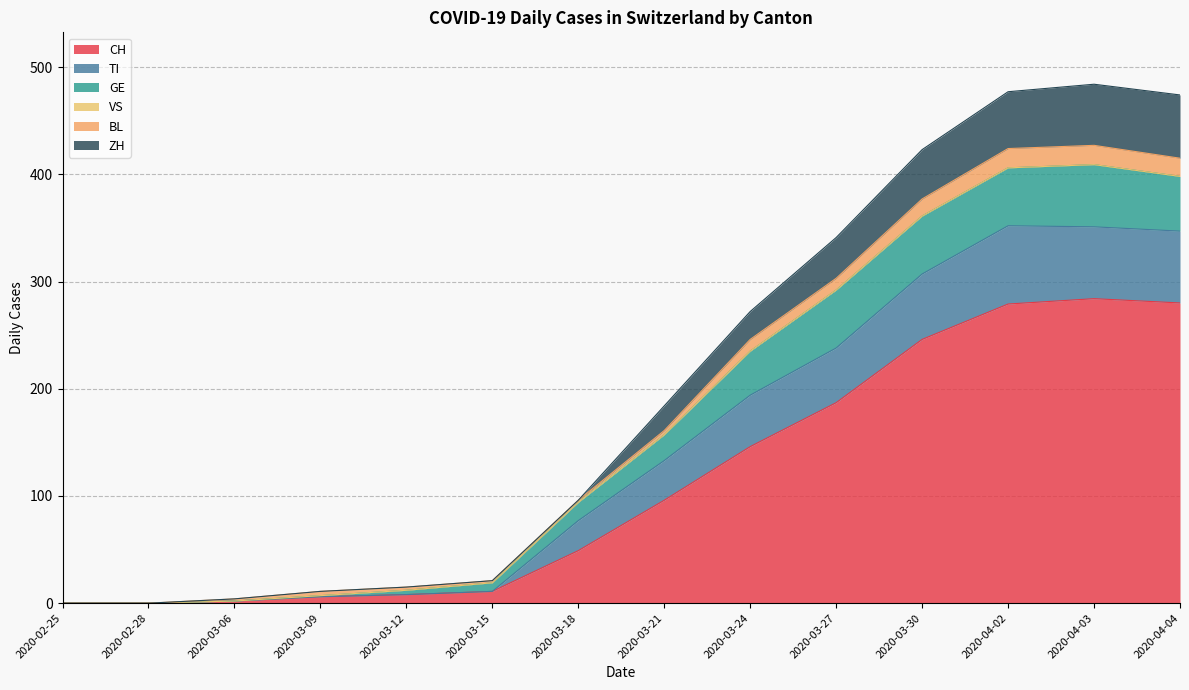

At which category does GE reach its first local peak?

2020-04-03